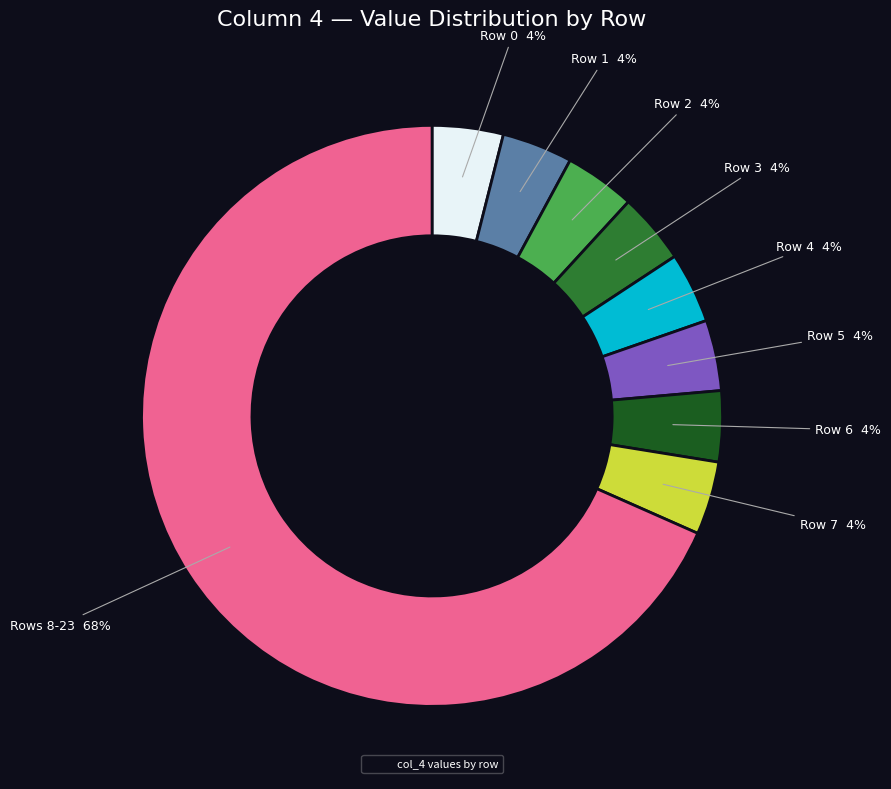

How many slices are in this pie chart?

9